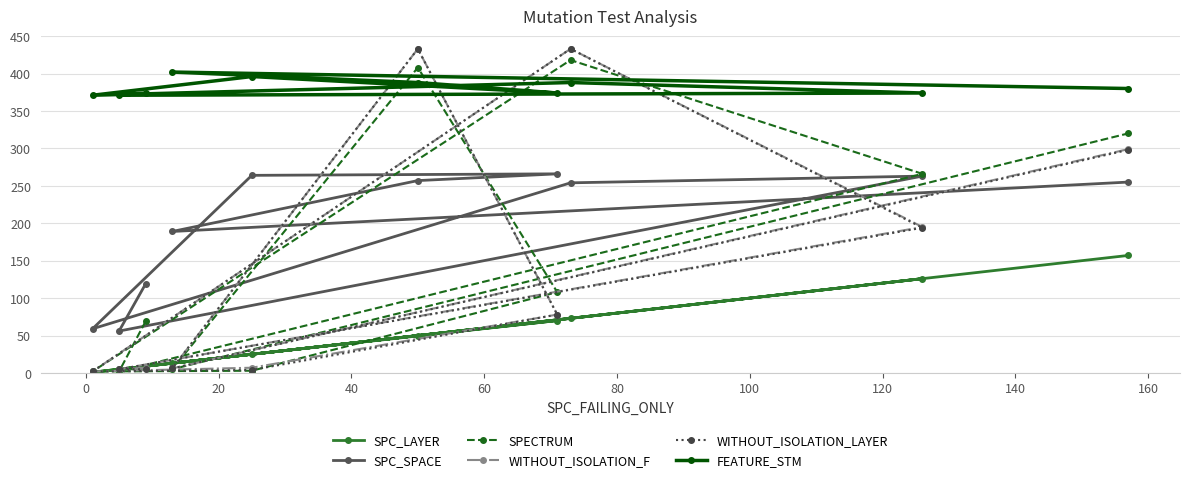

What is the maximum value for FEATURE_STM?

402